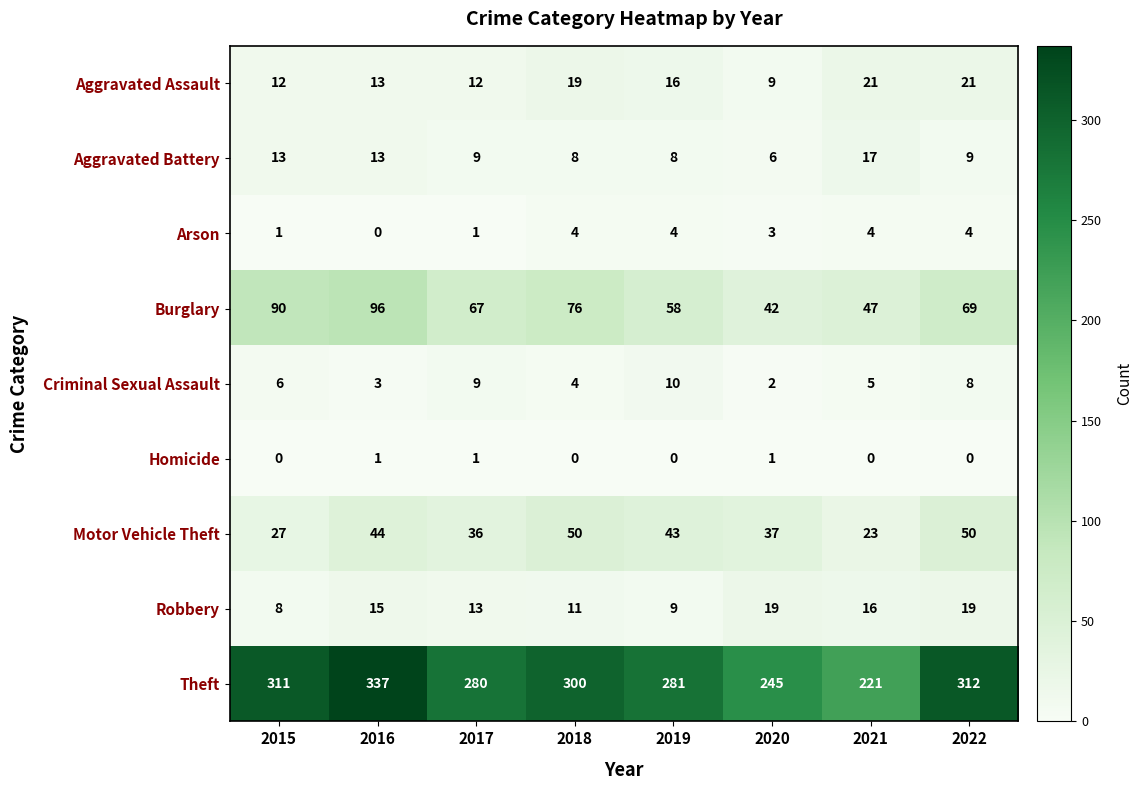

What is the difference between the Criminal Sexual Assault values at 2015 and 2017?

3